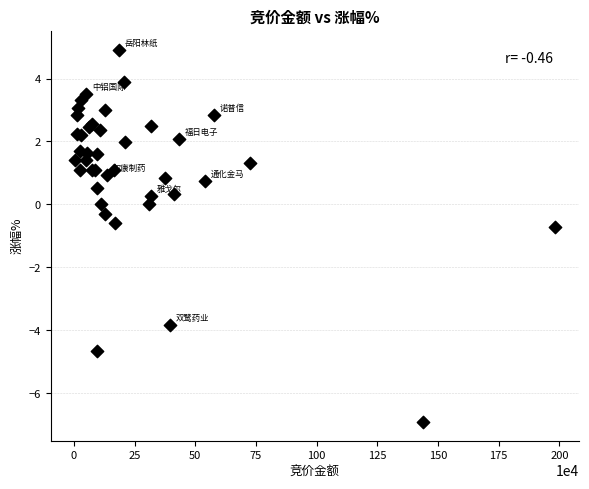

What Y value in the scatter plot is closest to -1?

-0.7